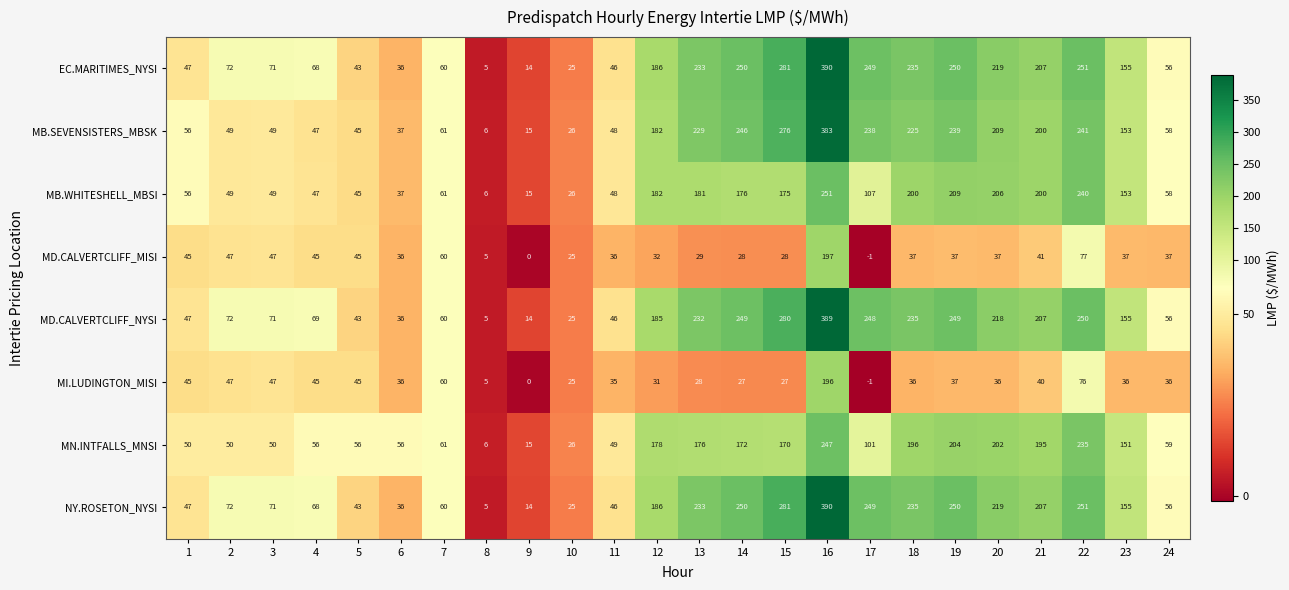

What is the difference between the highest and lowest values at 3?

24